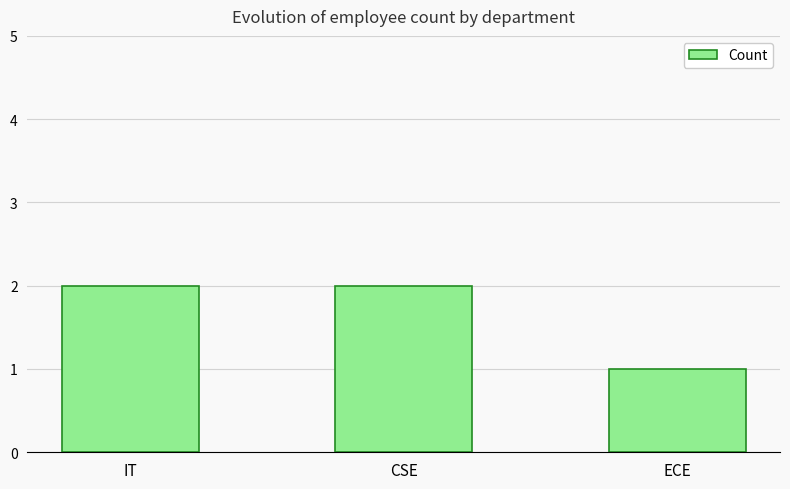

True or false: the data shows 2 at CSE.

True